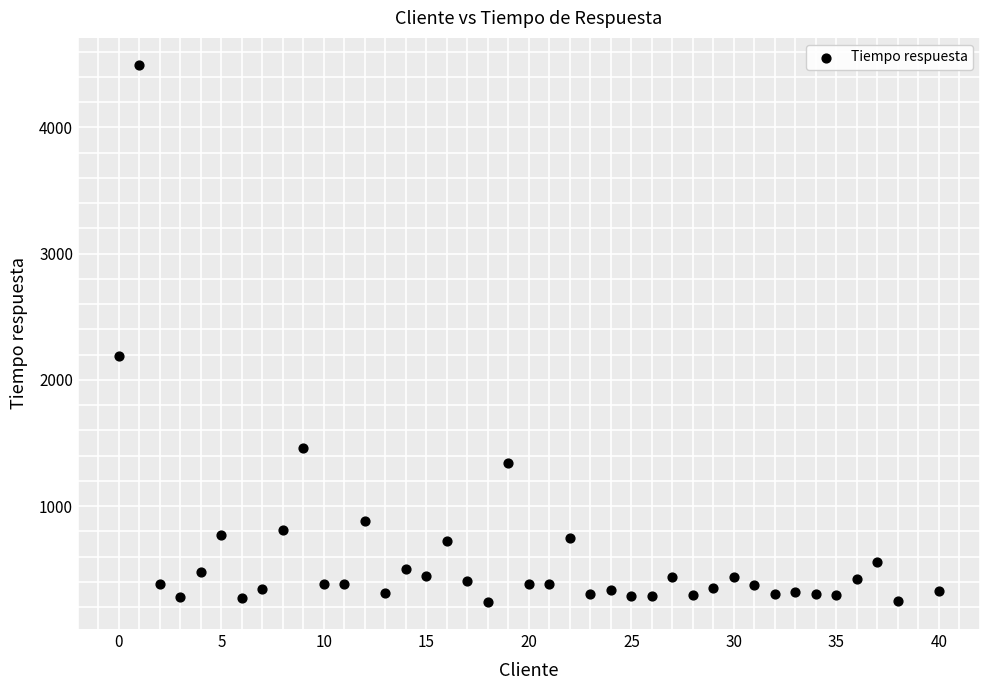

What Y value in the scatter plot is closest to 2367?

2188